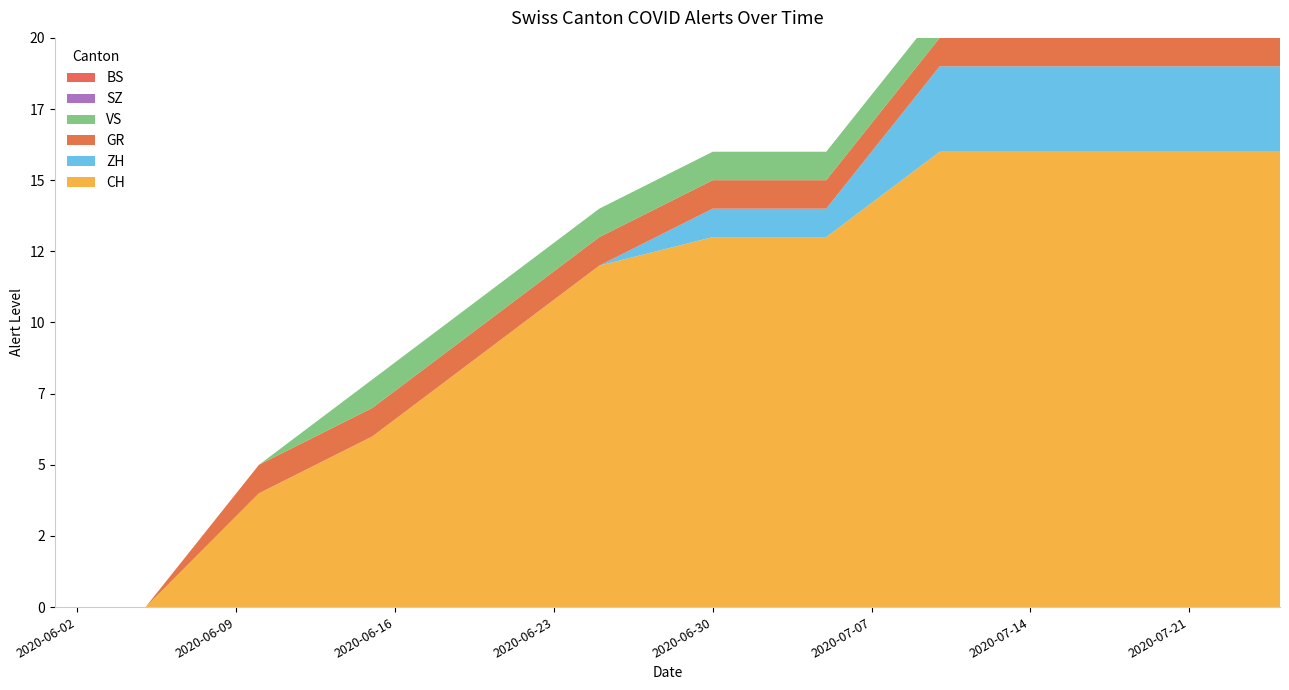

Reading left to right, extract all data points from this chart.

CH: 2020-06-01=0	2020-06-05=0	2020-06-10=4	2020-06-15=6	2020-06-20=9	2020-06-25=12	2020-06-30=13	2020-07-05=13	2020-07-10=16	2020-07-15=16	2020-07-20=16	2020-07-25=16
ZH: 2020-06-01=0	2020-06-05=0	2020-06-10=0	2020-06-15=0	2020-06-20=0	2020-06-25=0	2020-06-30=1	2020-07-05=1	2020-07-10=3	2020-07-15=3	2020-07-20=3	2020-07-25=3
GR: 2020-06-01=0	2020-06-05=0	2020-06-10=1	2020-06-15=1	2020-06-20=1	2020-06-25=1	2020-06-30=1	2020-07-05=1	2020-07-10=1	2020-07-15=1	2020-07-20=1	2020-07-25=1
VS: 2020-06-01=0	2020-06-05=0	2020-06-10=0	2020-06-15=1	2020-06-20=1	2020-06-25=1	2020-06-30=1	2020-07-05=1	2020-07-10=1	2020-07-15=1	2020-07-20=1	2020-07-25=1
SZ: 2020-06-01=0	2020-06-05=0	2020-06-10=0	2020-06-15=0	2020-06-20=0	2020-06-25=0	2020-06-30=0	2020-07-05=0	2020-07-10=0	2020-07-15=0	2020-07-20=0	2020-07-25=0
BS: 2020-06-01=0	2020-06-05=0	2020-06-10=0	2020-06-15=0	2020-06-20=0	2020-06-25=0	2020-06-30=0	2020-07-05=0	2020-07-10=0	2020-07-15=0	2020-07-20=0	2020-07-25=0